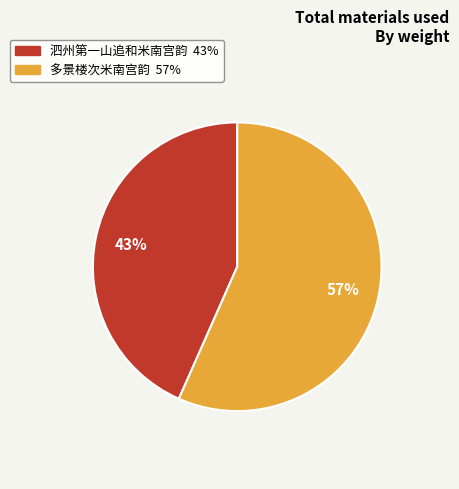

To the nearest percent, what is the combined percentage of 泗州第一山追和米南宫韵 and 多景楼次米南宫韵?

100%